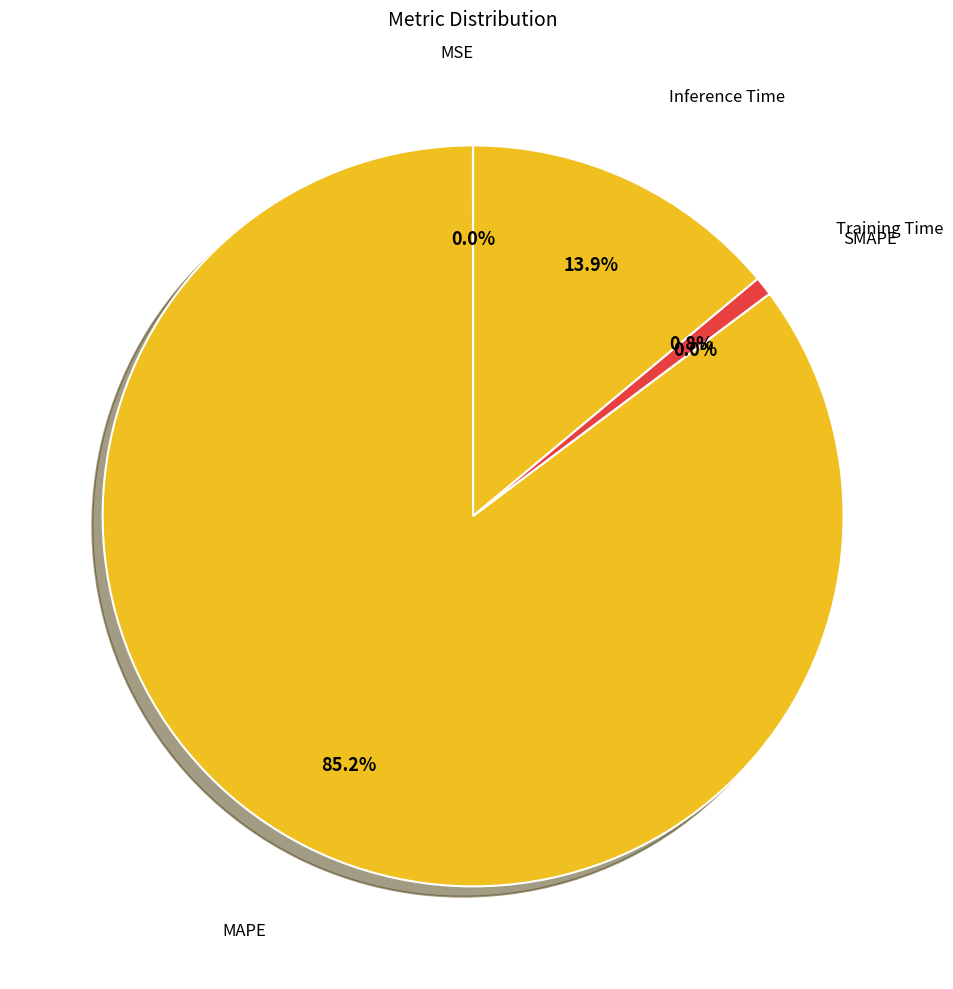

To the nearest percent, what percentage of the pie is Inference Time?

14%